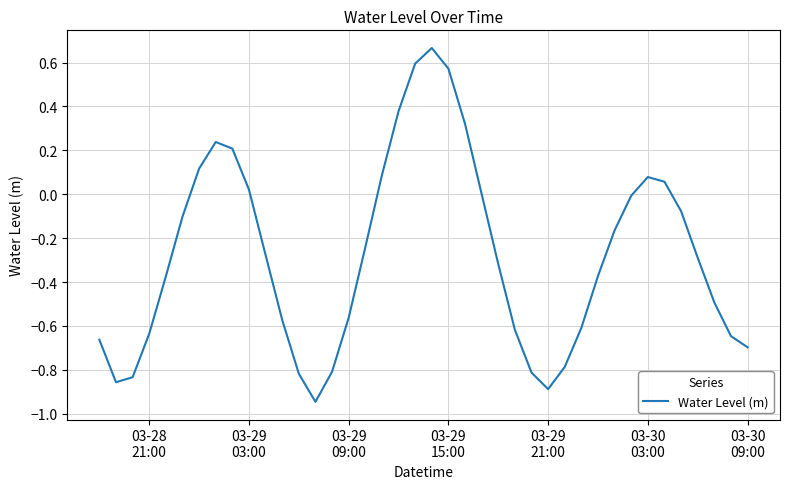

How many categories are shown in the chart?

40